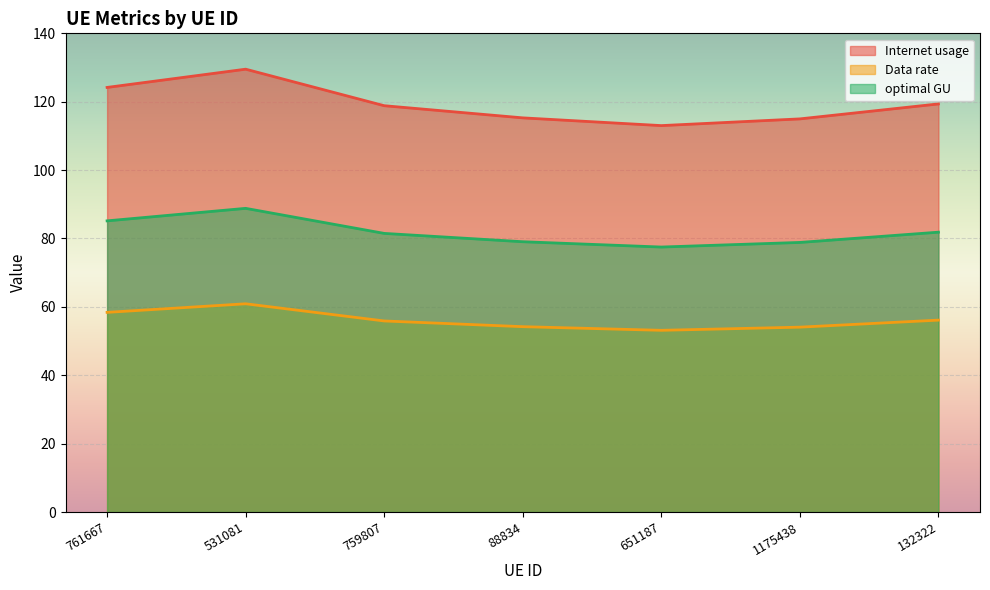

What is the difference between the maximum and minimum values in the Data rate series?

7.8